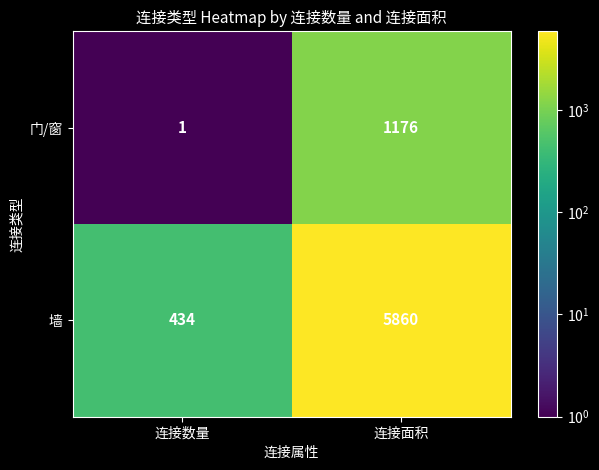

Reading right to left, what are all the values shown in this chart?

门/窗: 连接面积=1176	连接数量=1
墙: 连接面积=5860	连接数量=434